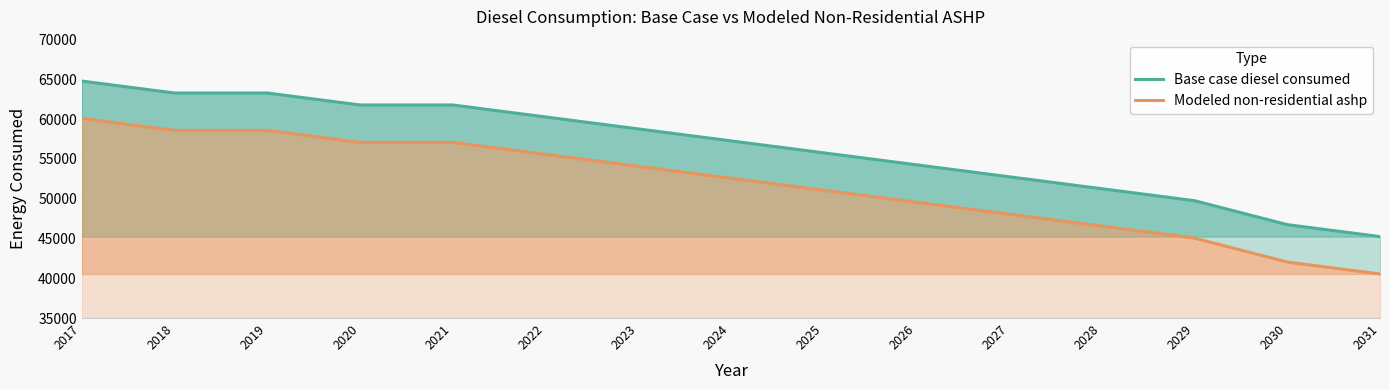

What is the sum of the Base case diesel consumed values at 2031 and 2023?

104022.3